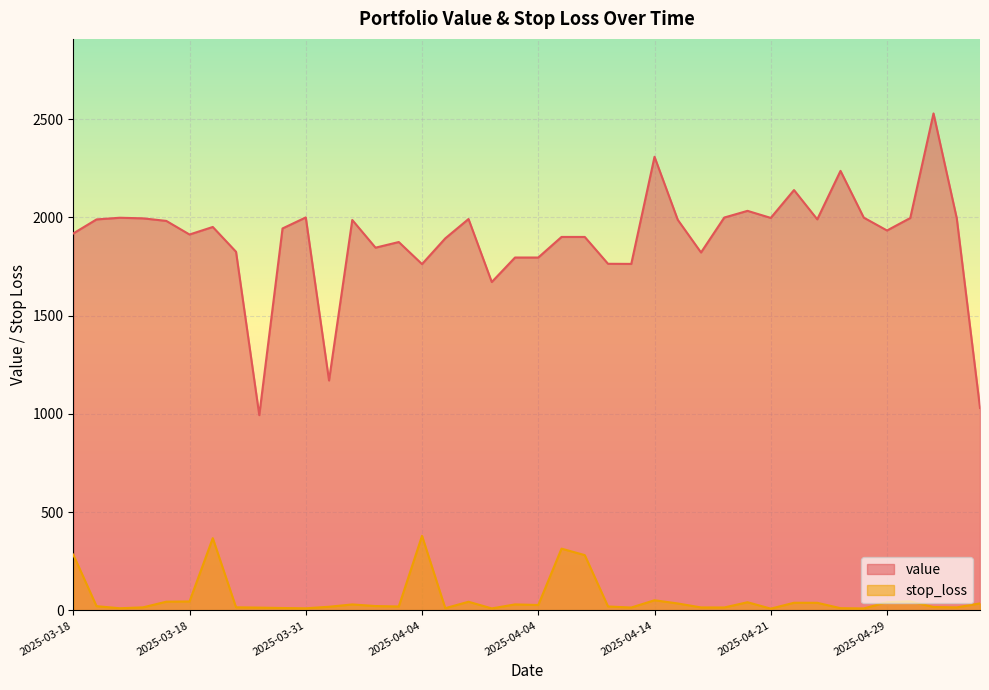

True or false: stop_loss and value cross at least once.

False